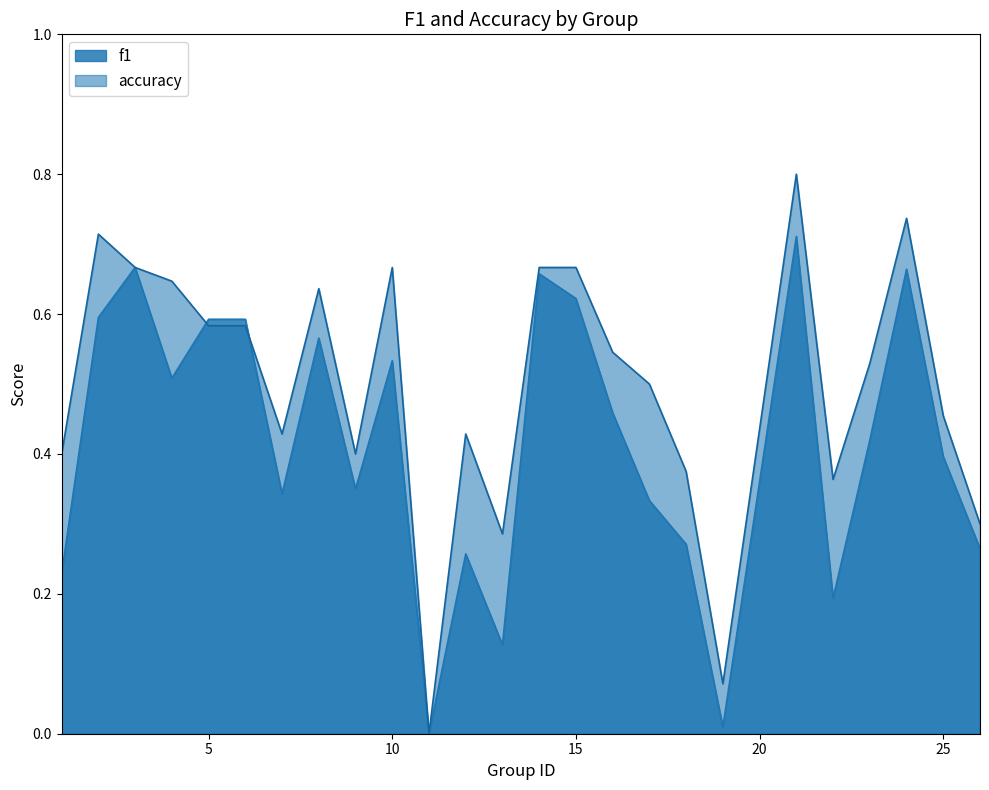

What are all the series names shown in the legend?

f1, accuracy